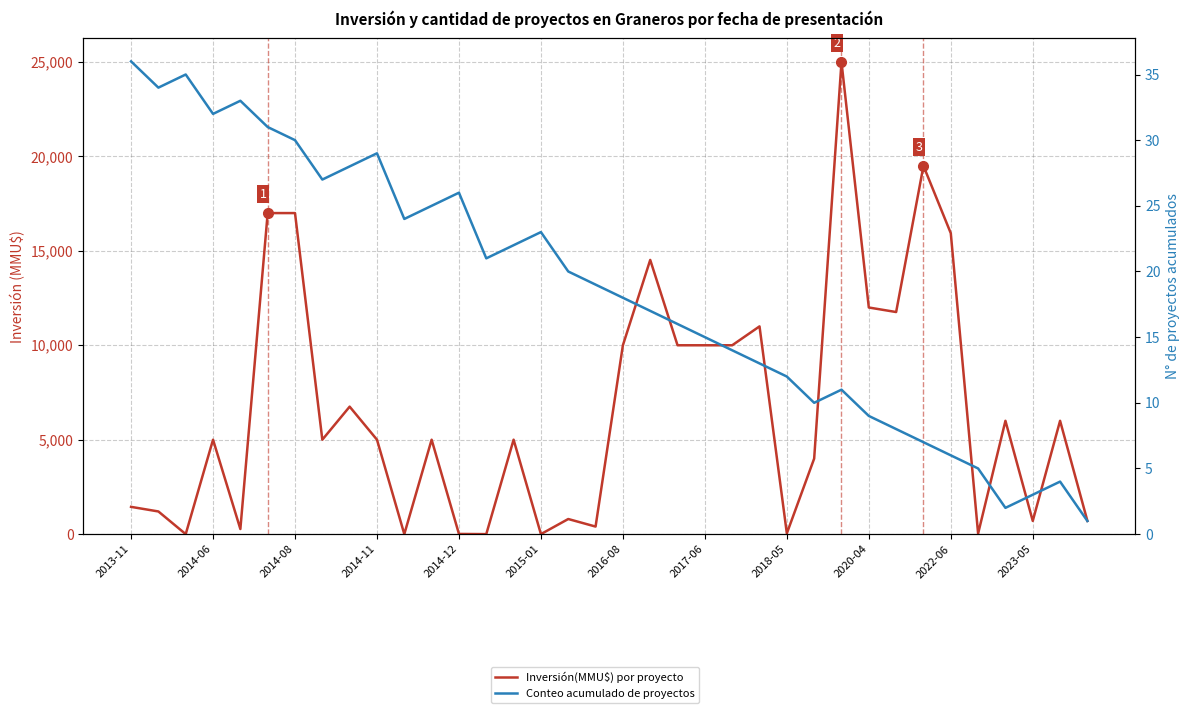

Is it true that Conteo acumulado de proyectos equals 13 at 2014-06?

False